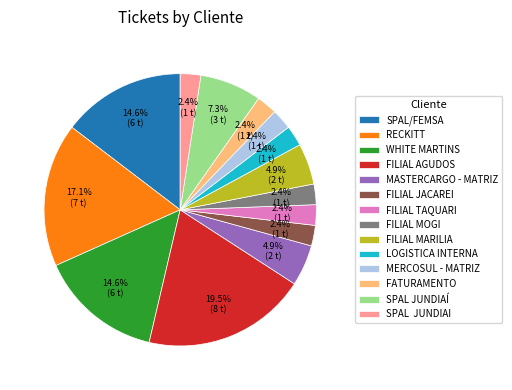

Does WHITE MARTINS represent more than half of the total?

No